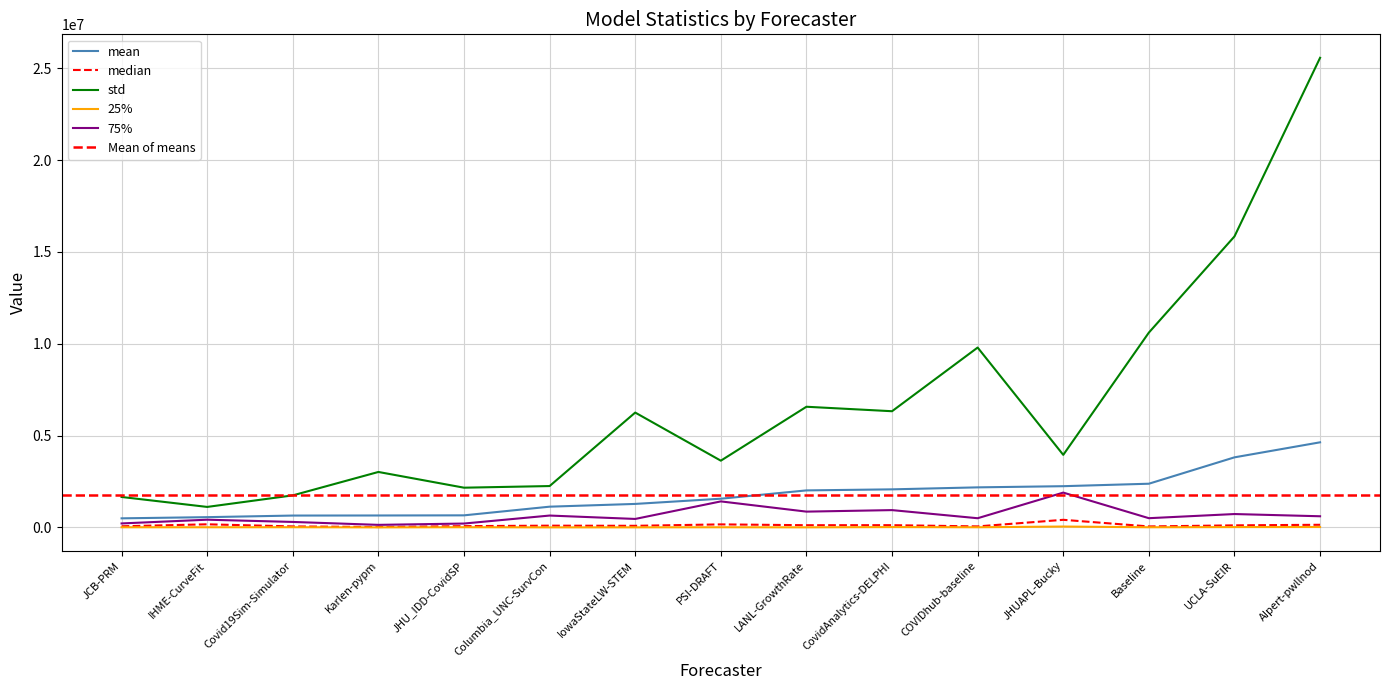

List the labels in order of median value, largest first.

JHUAPL-Bucky, IHME-CurveFit, PSI-DRAFT, AIpert-pwllnod, CovidAnalytics-DELPHI, LANL-GrowthRate, UCLA-SuEIR, Columbia_UNC-SurvCon, IowaStateLW-STEM, JHU_IDD-CovidSP, JCB-PRM, COVIDhub-baseline, Covid19Sim-Simulator, Baseline, Karlen-pypm